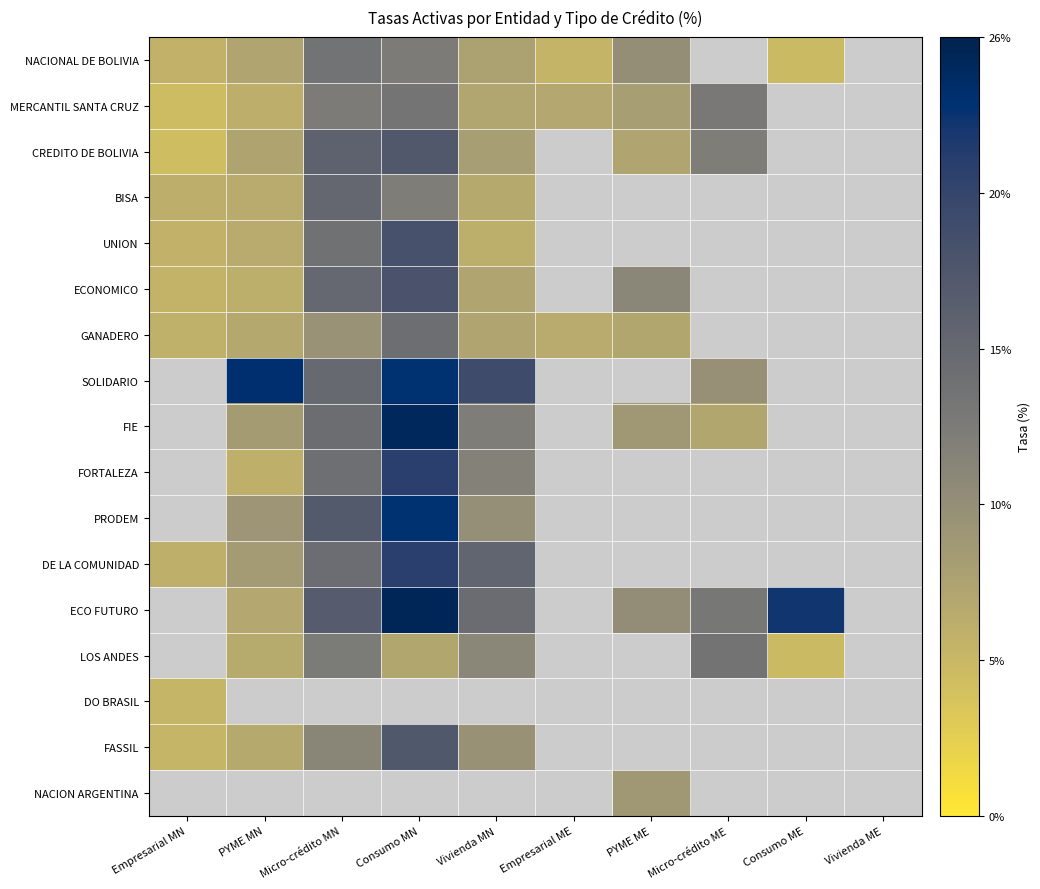

How many distinct data groups are displayed?

17